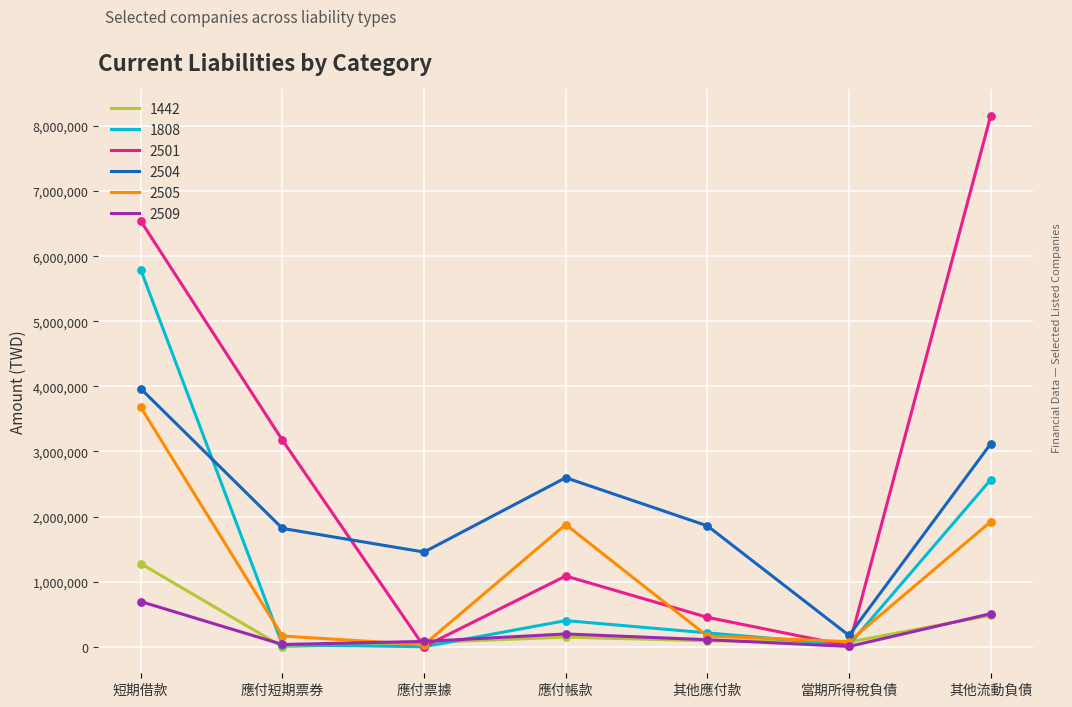

Which series has the largest range (max minus min)?

2501